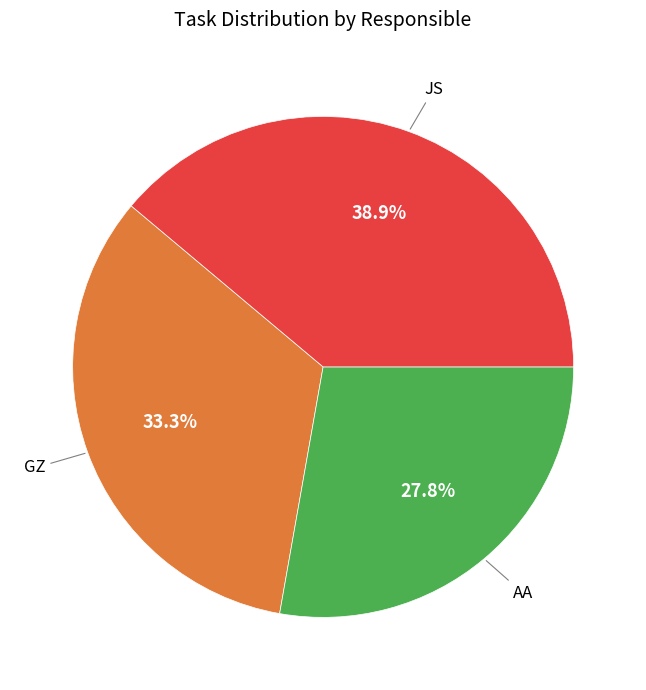

Is there a majority slice in this chart?

No